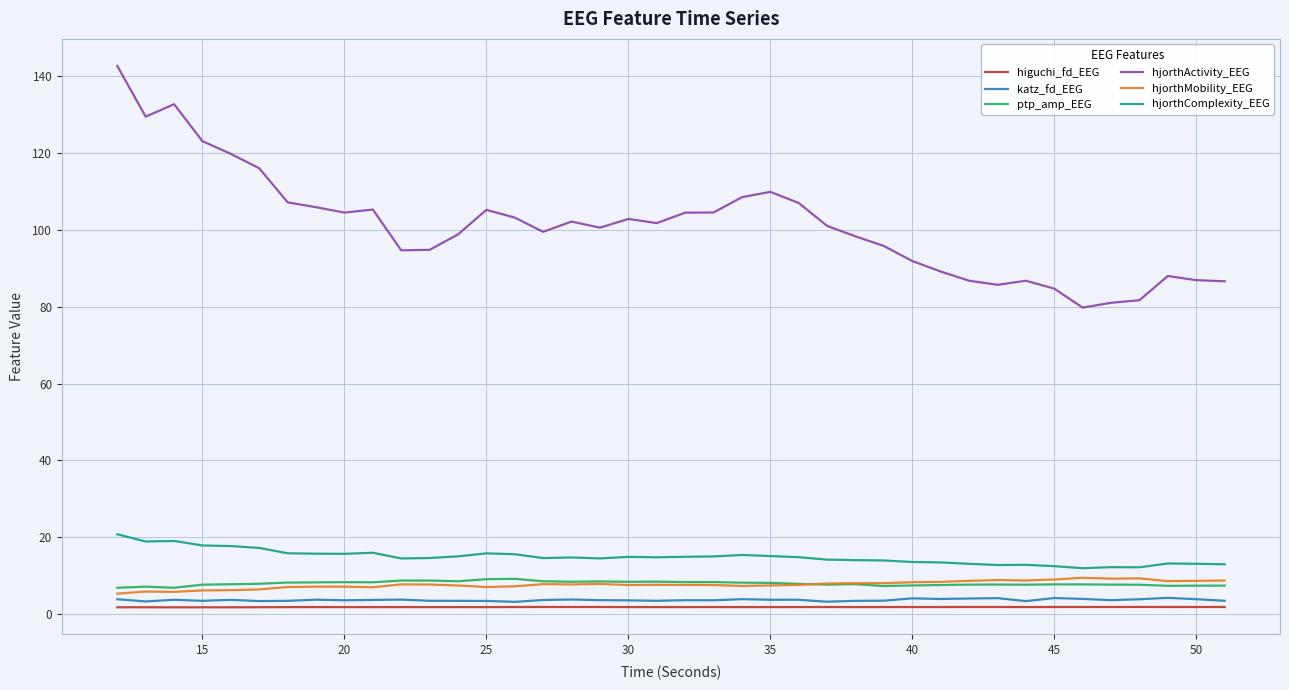

Which series has the largest total across all categories?

hjorthActivity_EEG